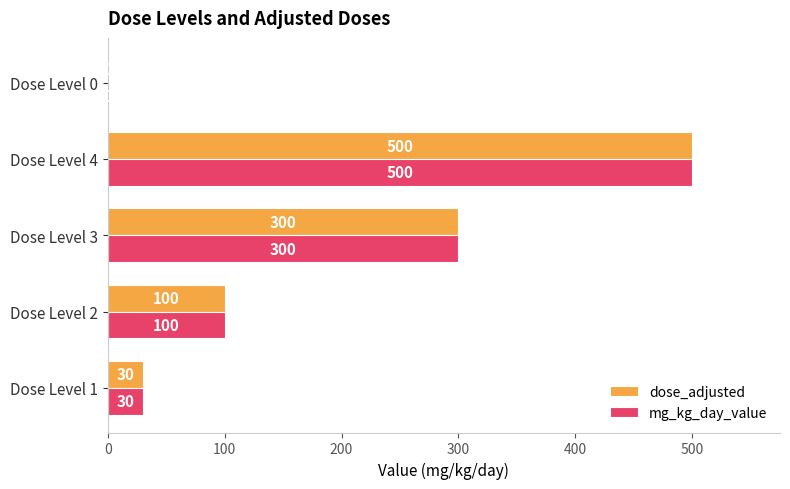

The dose_adjusted series shows 765 at Dose Level 4. True or false?

False